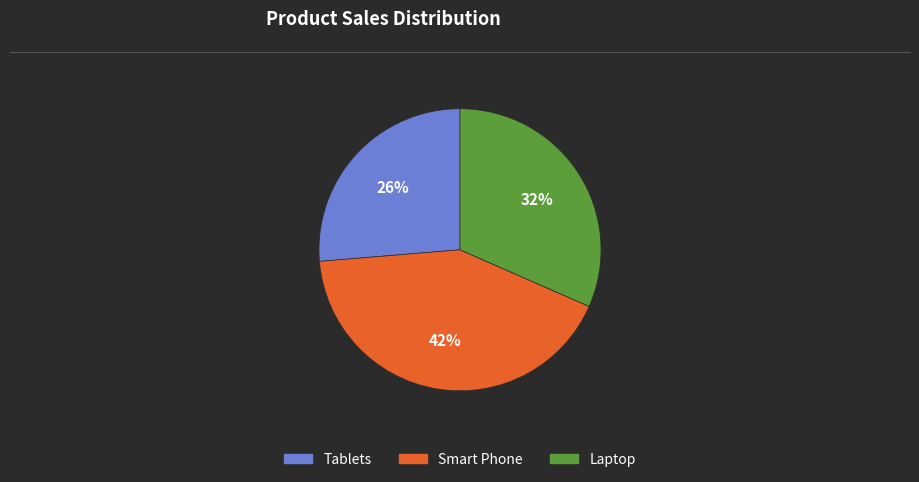

What percentage is the Laptop slice, to the nearest percent?

32%